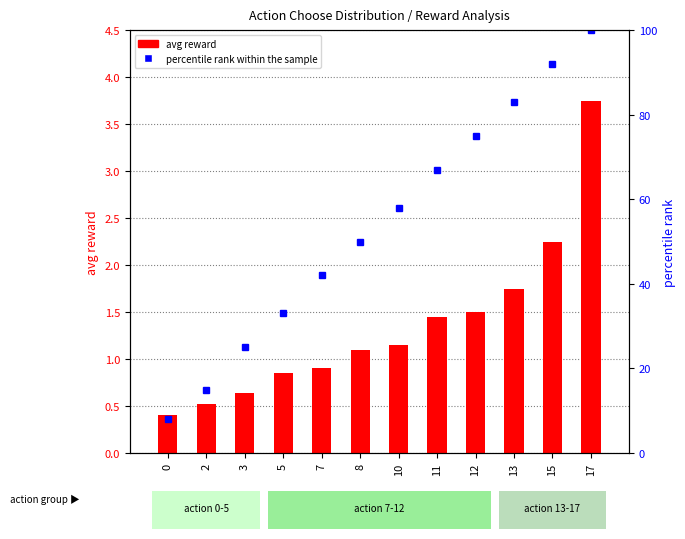

Rank the series at 5 from highest to lowest value.

percentile rank within the sample, avg reward